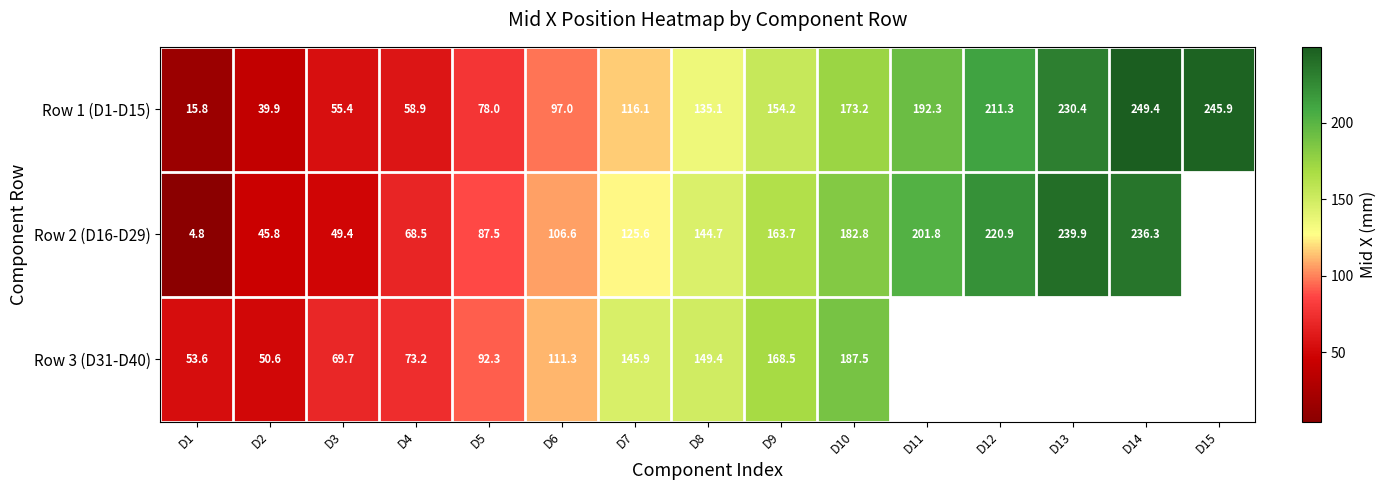

At which label does Row 1 (D1-D15) reach its peak?

D14